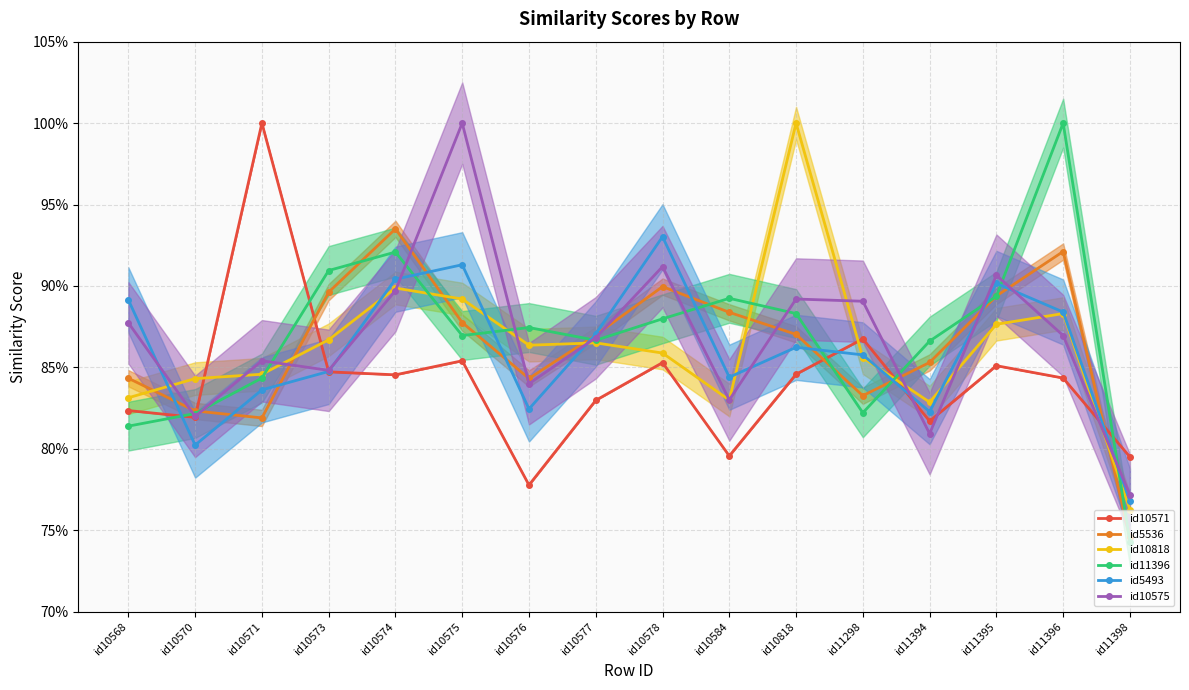

Is the value of id5493 at id10577 greater than the value of id10575 at id11396?

Yes